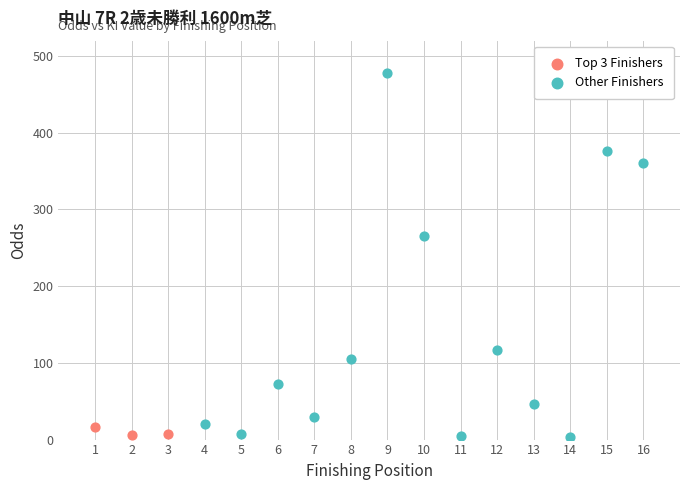

Which series has the largest Y range (max minus min)?

Other Finishers